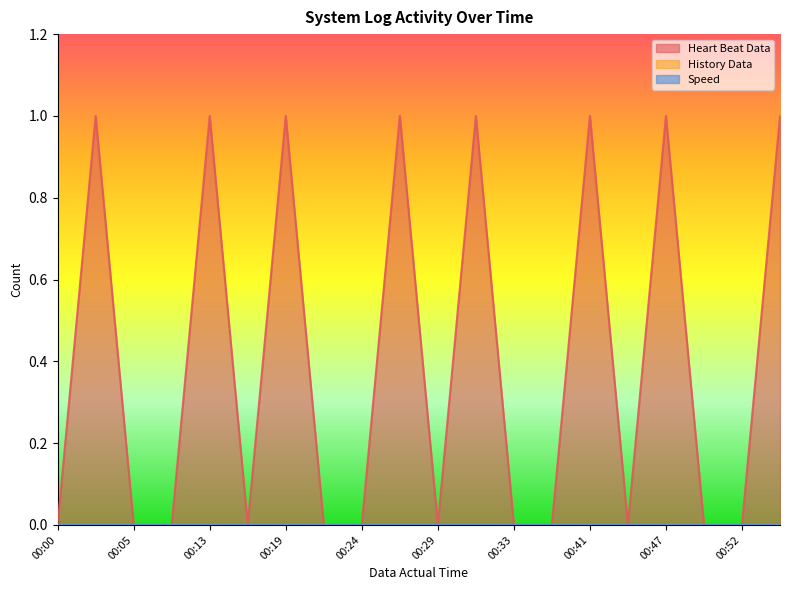

At 00:52, list the series in order from smallest to largest.

Heart Beat Data, History Data, Speed